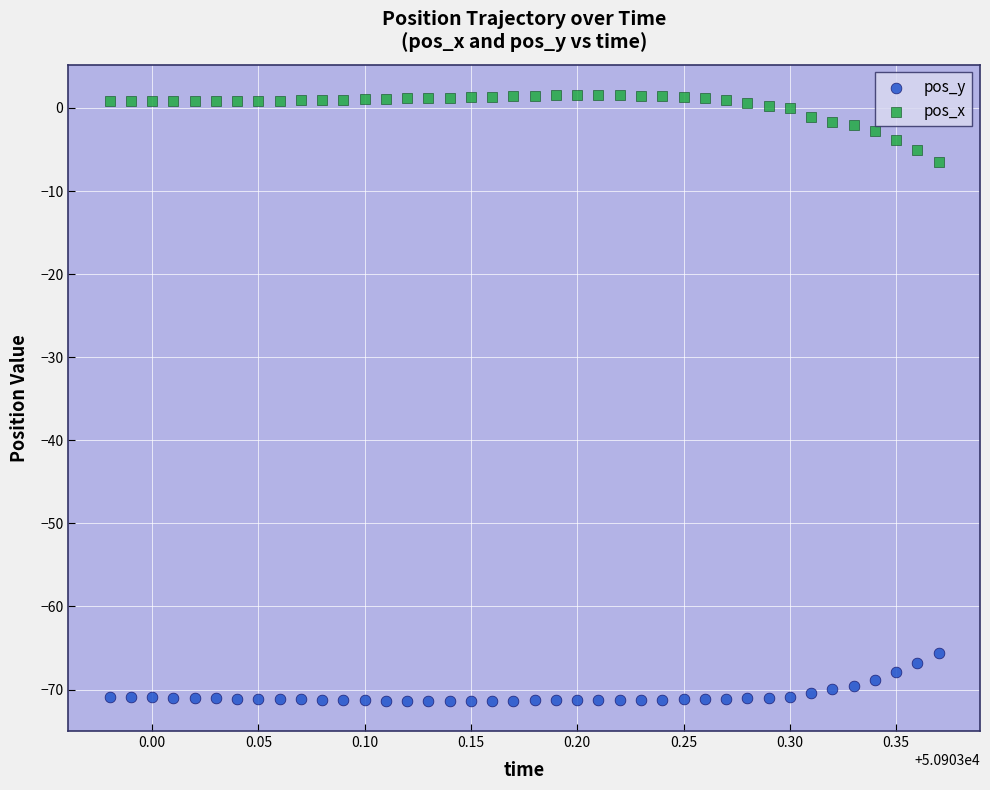

Which series reaches the minimum Y coordinate?

pos_y